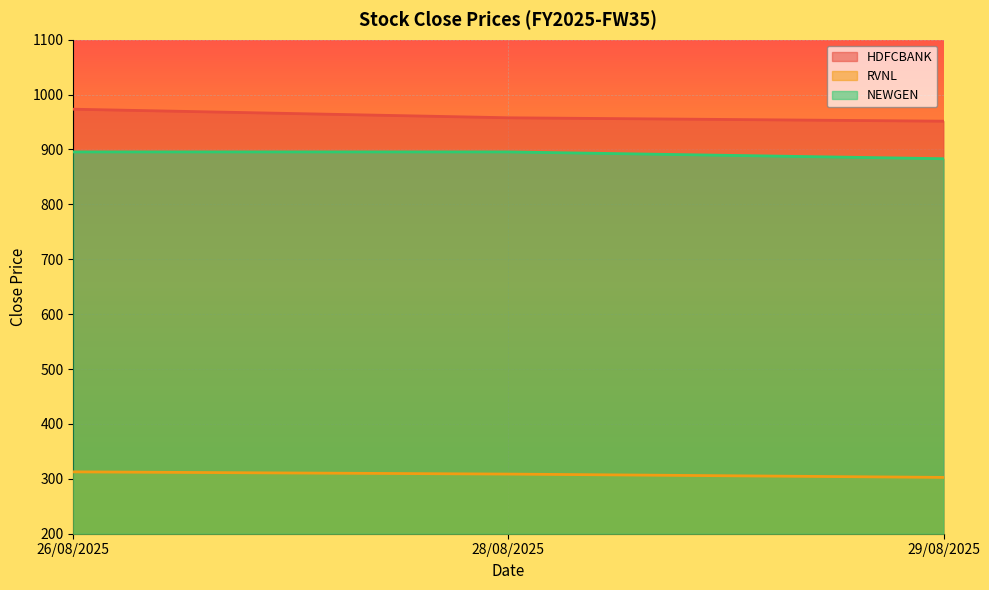

Read the RVNL value at 28/08/2025.

308.6